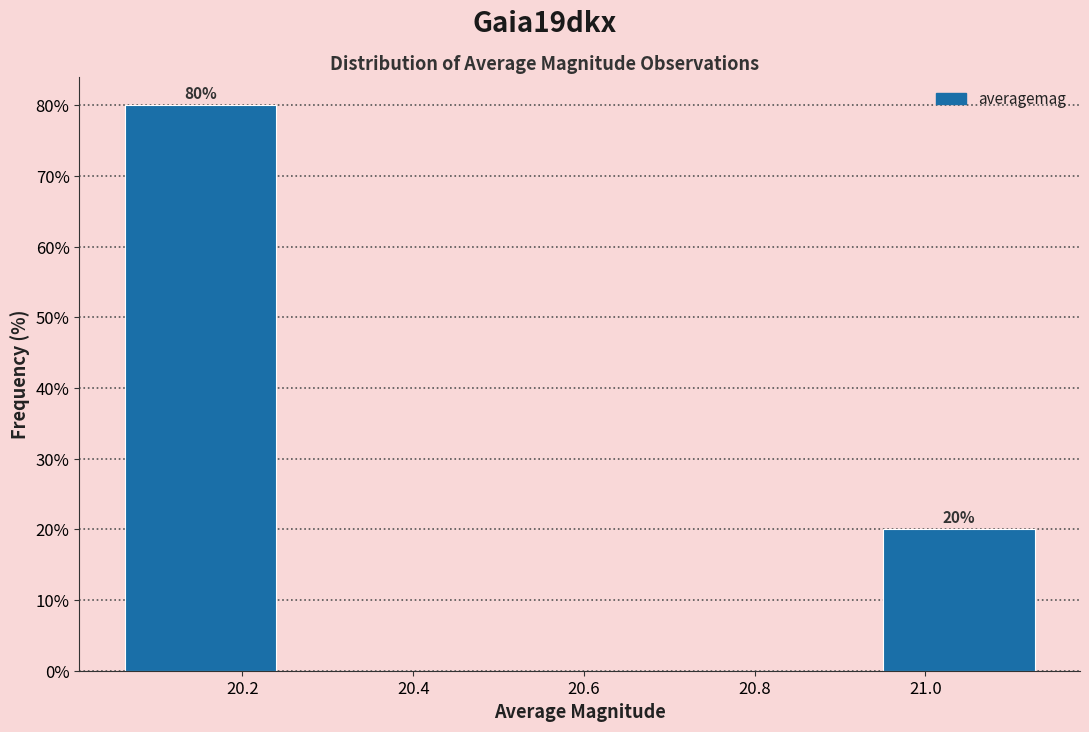

Over which range of the x-axis is the bar tallest?

20.040 to 20.262